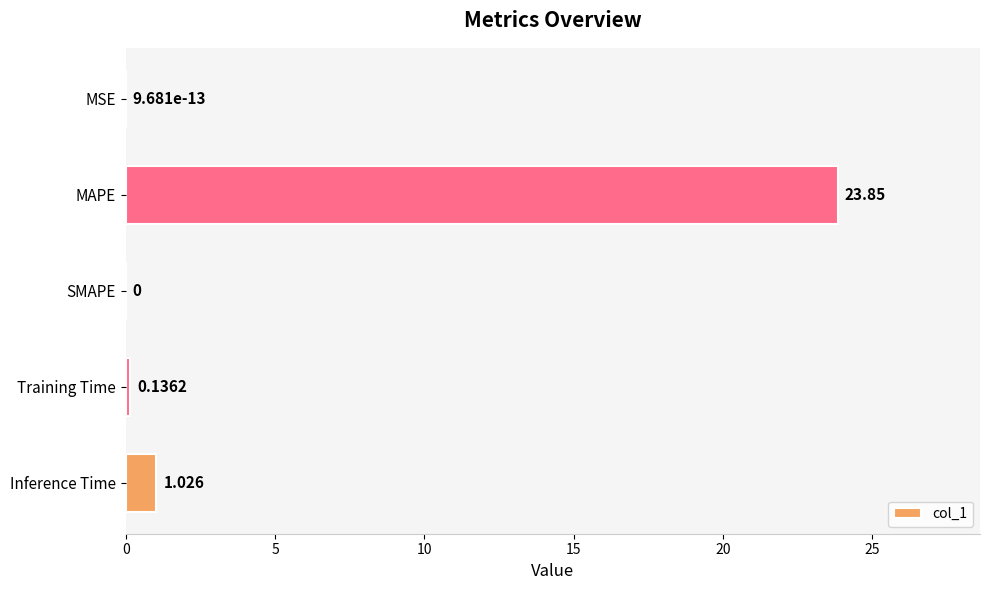

Does the chart contain stacked bars?

No